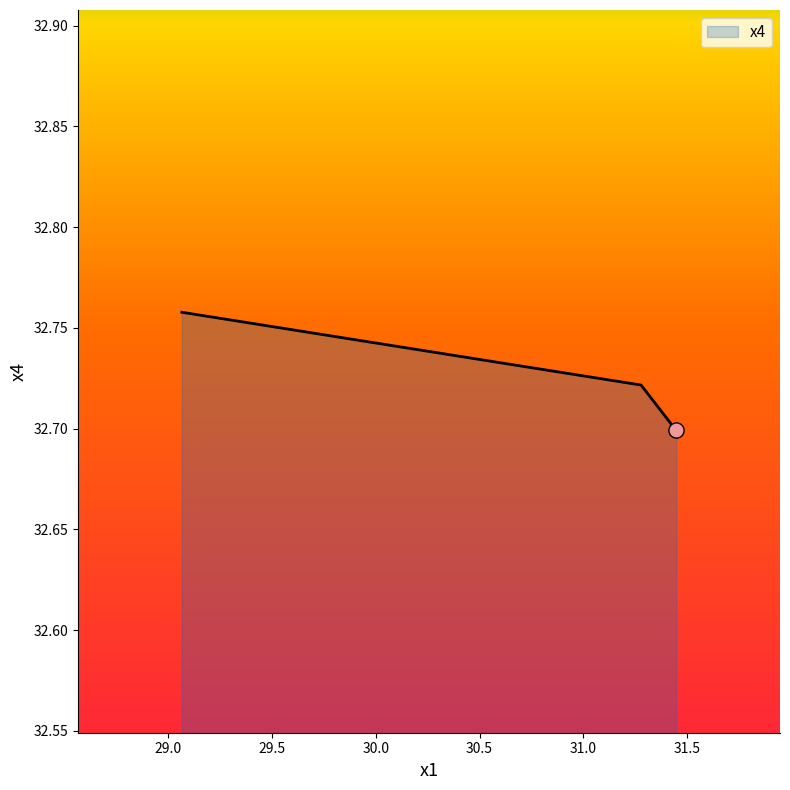

What is the sum of all values?

98.2